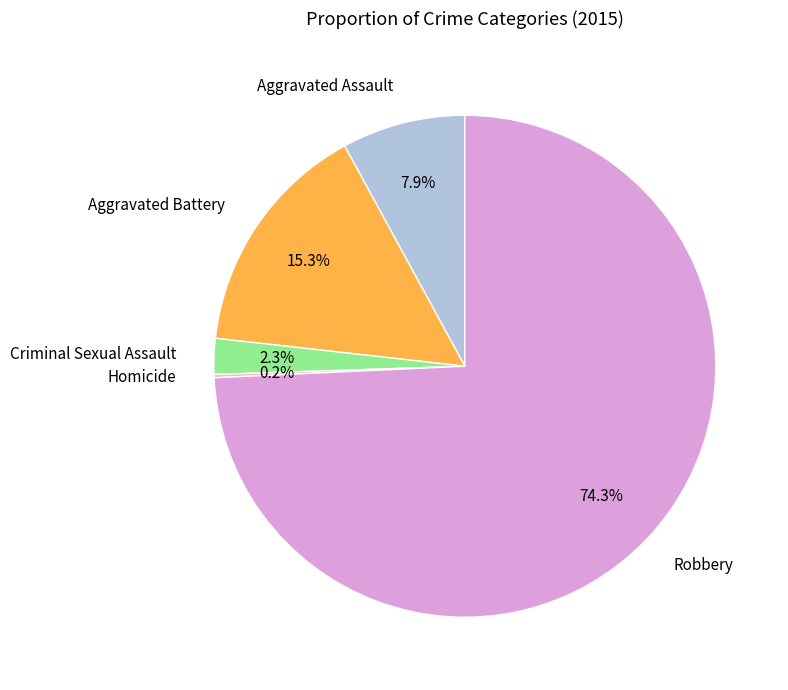

What percentage is the Criminal Sexual Assault slice, to the nearest percent?

2%